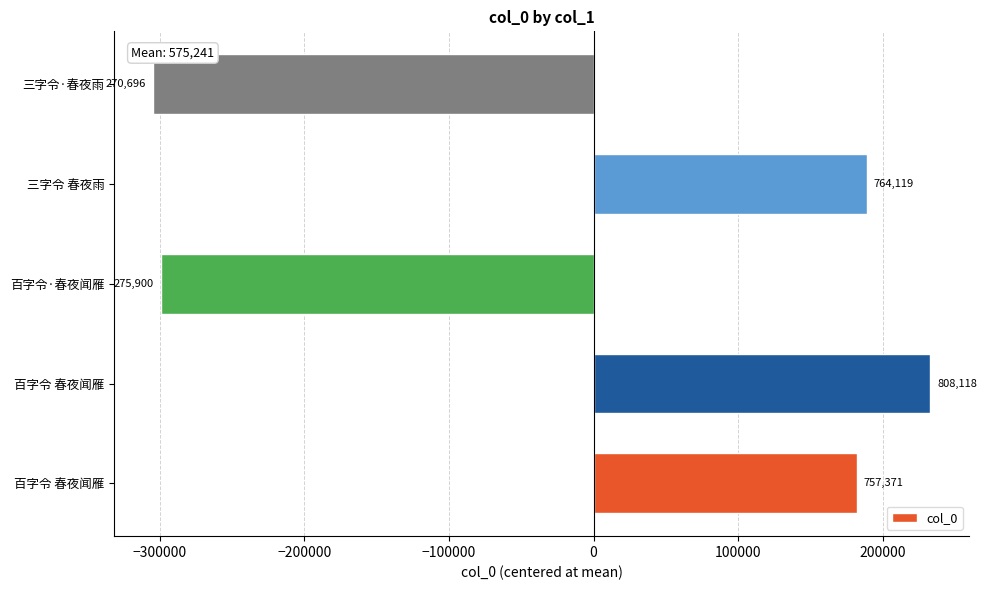

Are the bars horizontal?

Yes